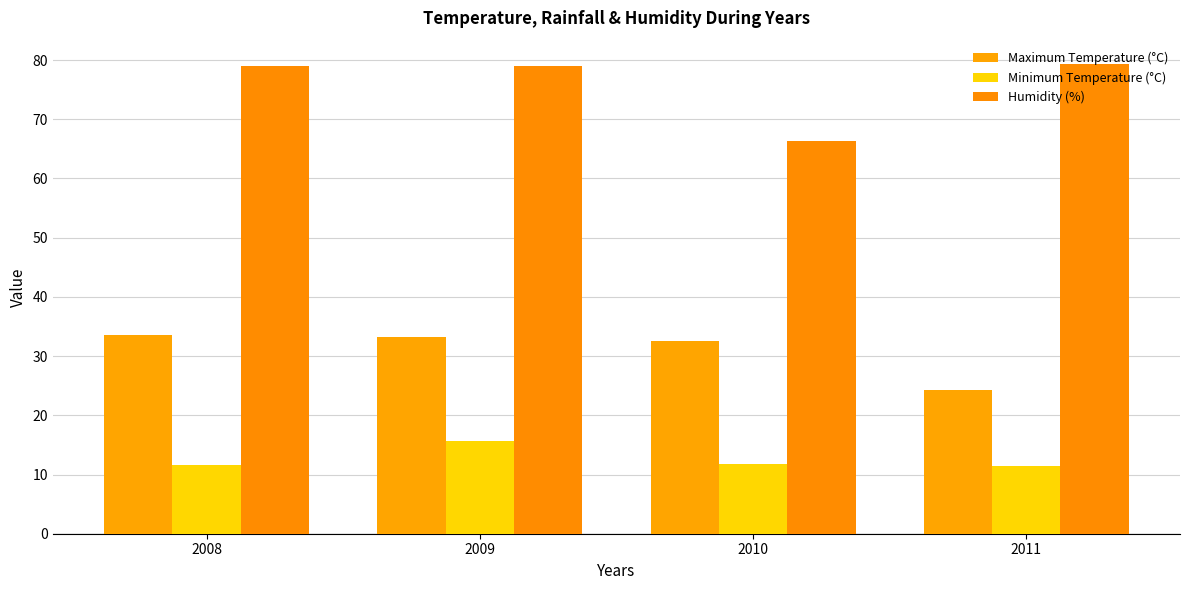

Count the number of categories in the chart.

4